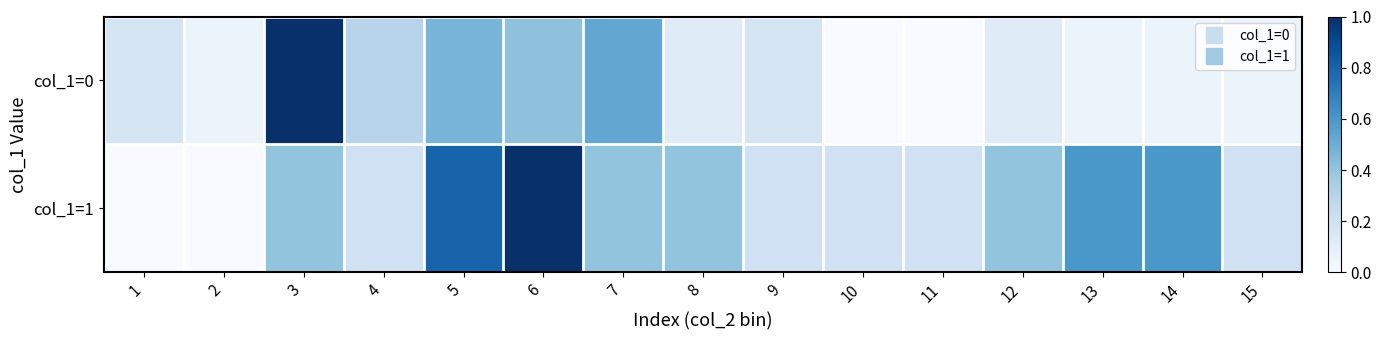

Reading left to right, what are all the values shown in this chart?

col_1=0: 1=0.2	2=0.1	3=1.0	4=0.3	5=0.5	6=0.4	7=0.5	8=0.1	9=0.2	10=0.0	11=0.0	12=0.1	13=0.1	14=0.1	15=0.1
col_1=1: 1=0.0	2=0.0	3=0.4	4=0.2	5=0.8	6=1.0	7=0.4	8=0.4	9=0.2	10=0.2	11=0.2	12=0.4	13=0.6	14=0.6	15=0.2